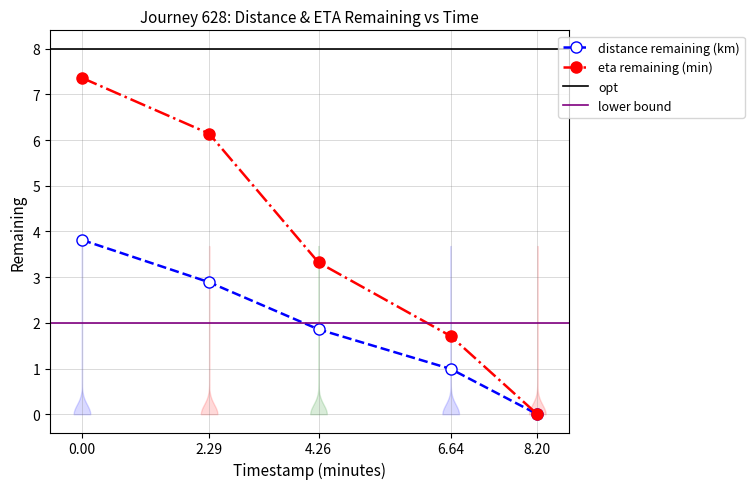

True or false: distance_remaining_km has more than 1 points higher than both neighbors.

False